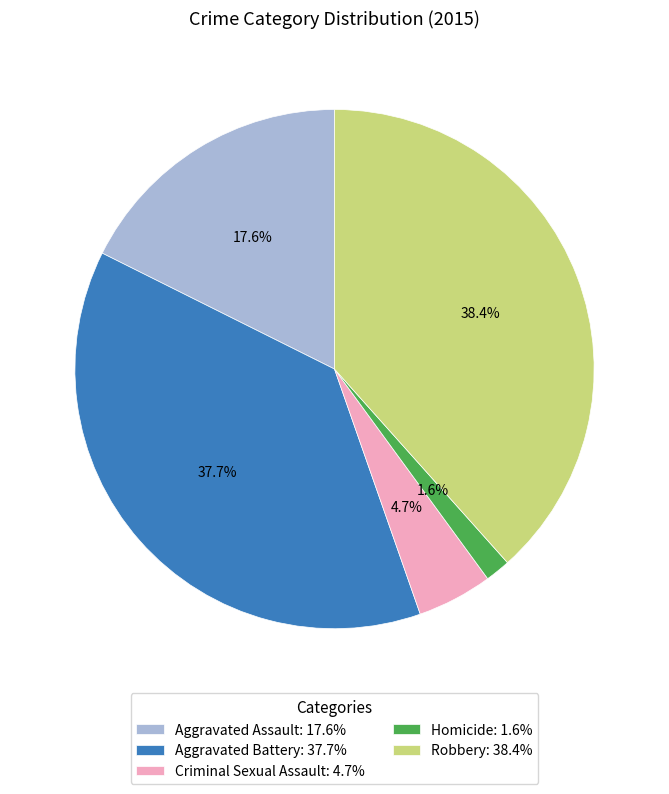

Does any single category account for the majority?

No